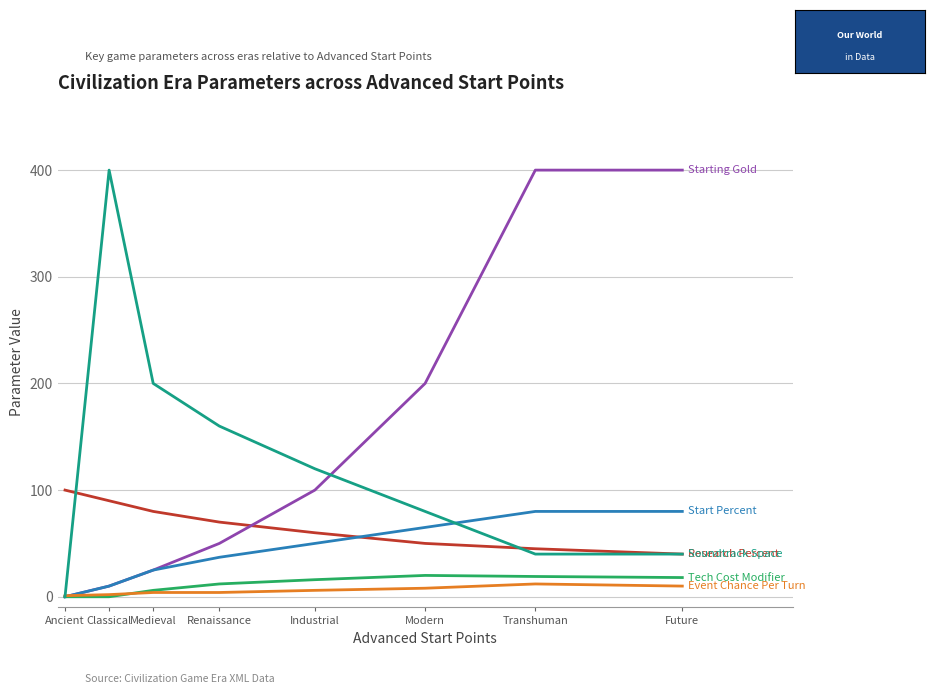

Count the number of categories in the chart.

8